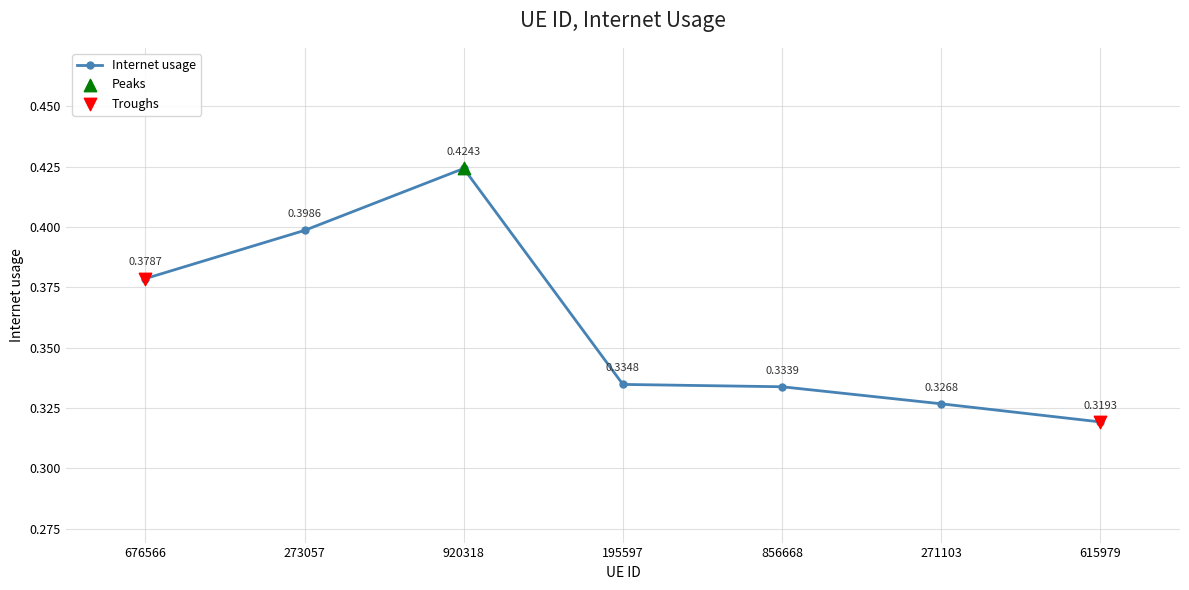

Which has a higher value, 615979 or 271103?

271103